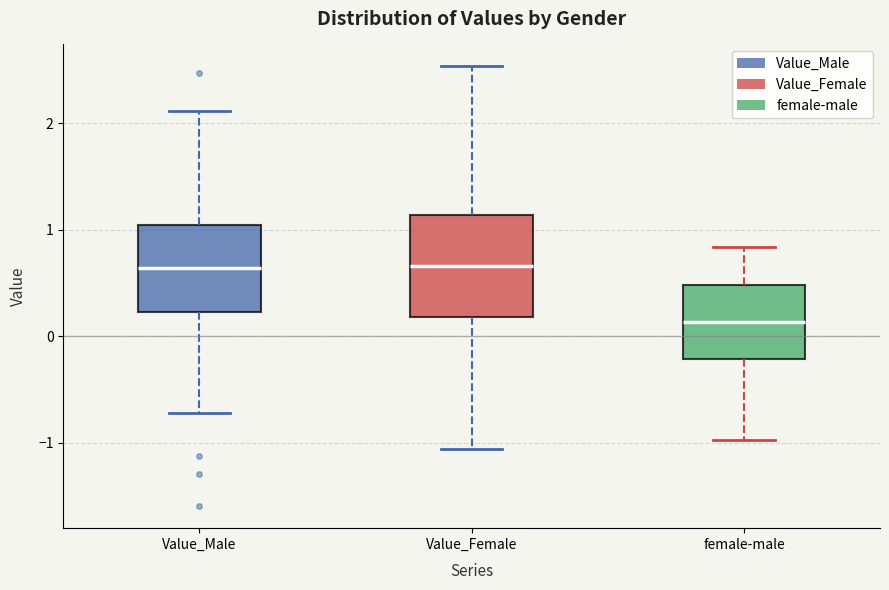

Where is the upper edge of the box for female-male on the y-axis? The values are not printed on the chart, so give them approximately, as read against the axis.

0.5